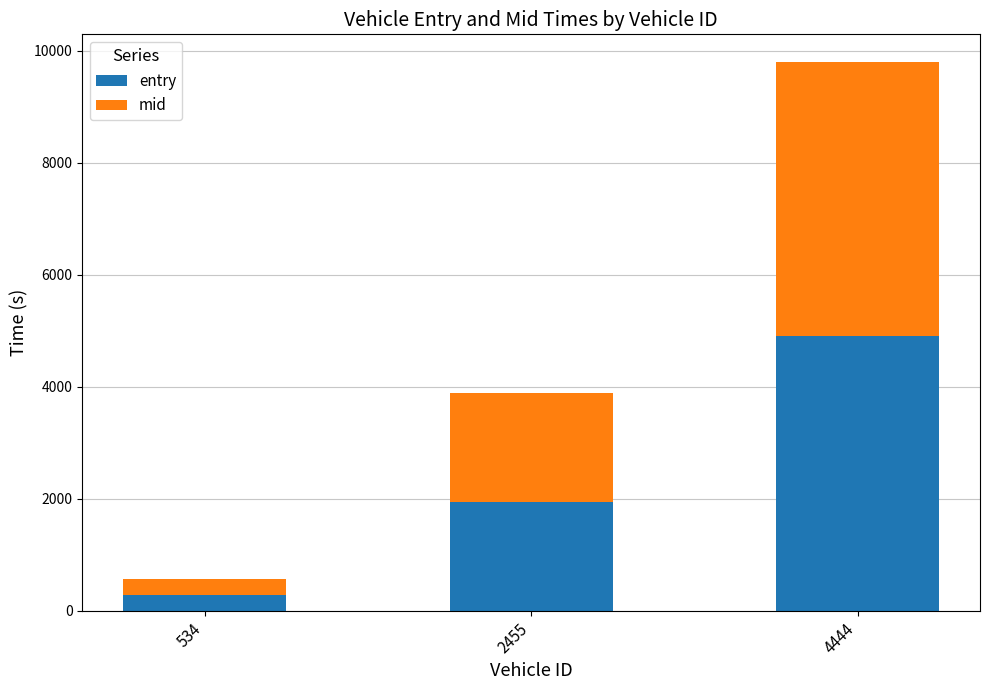

What is the difference between the entry values at 4444 and 534?

4622.0